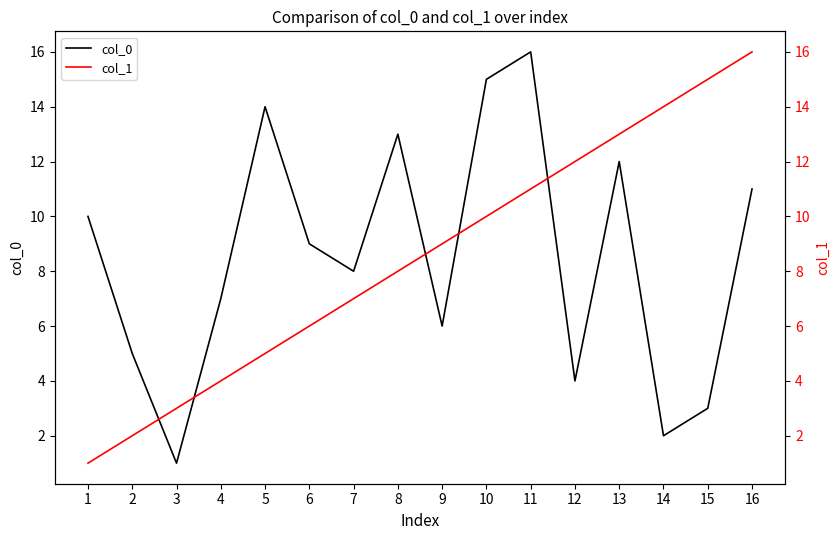

Reading left to right, list all the values displayed in this chart.

col_0: 10	5	1	7	14	9	8	13	6	15	16	4	12	2	3	11
col_1: 1	2	3	4	5	6	7	8	9	10	11	12	13	14	15	16